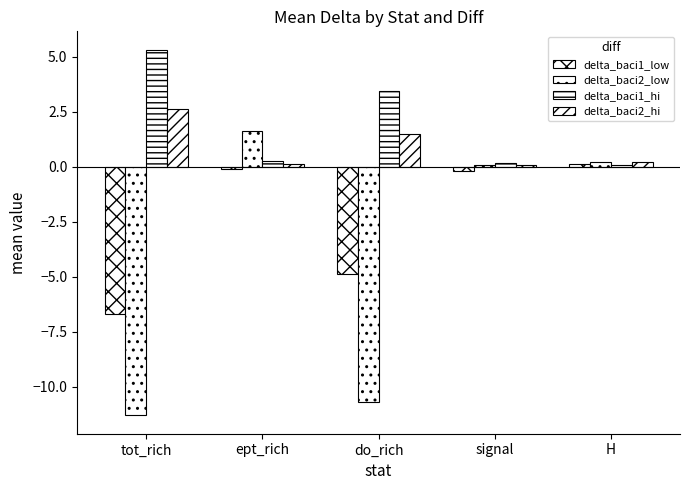

What position from the left is H?

5